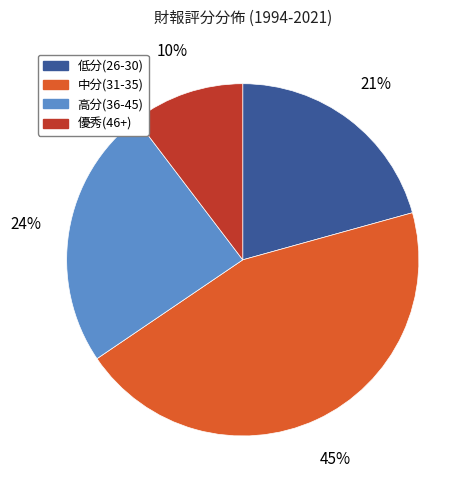

Does any single category account for the majority?

No